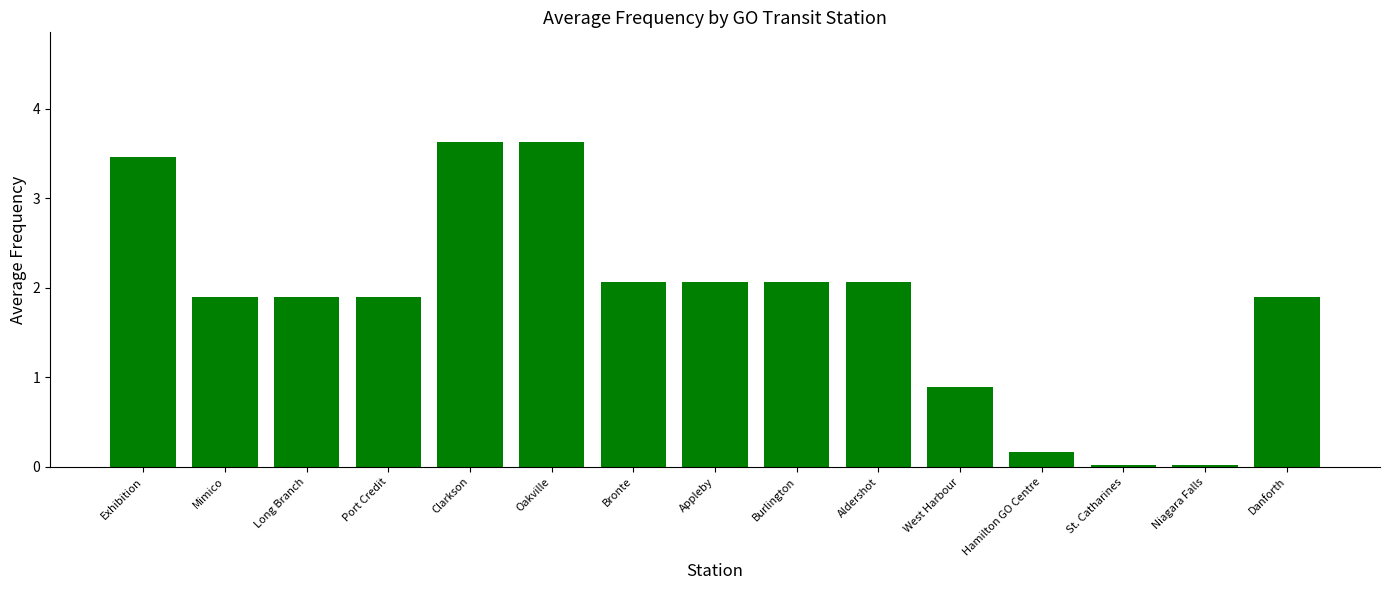

What is the greatest value displayed?

3.6